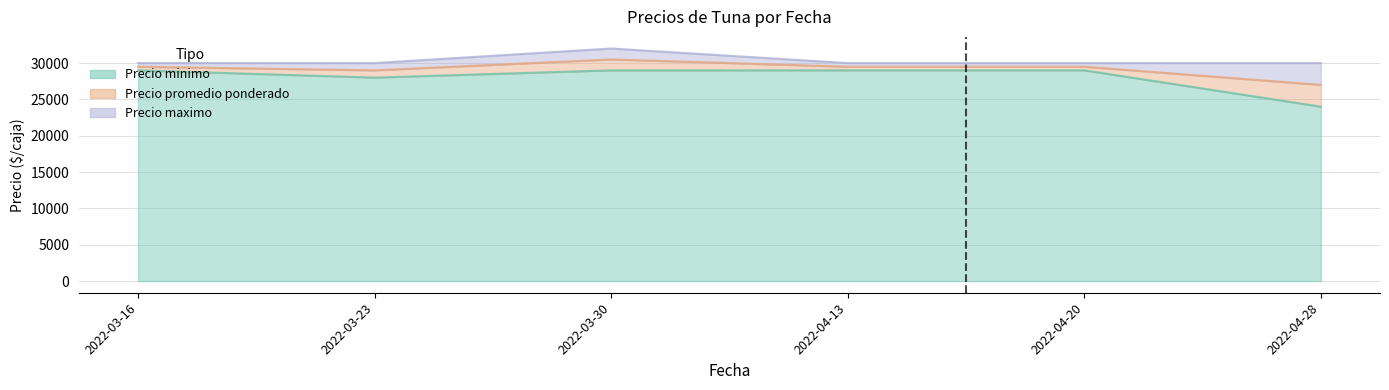

What is the label of the 1st point from the right?

2022-04-28